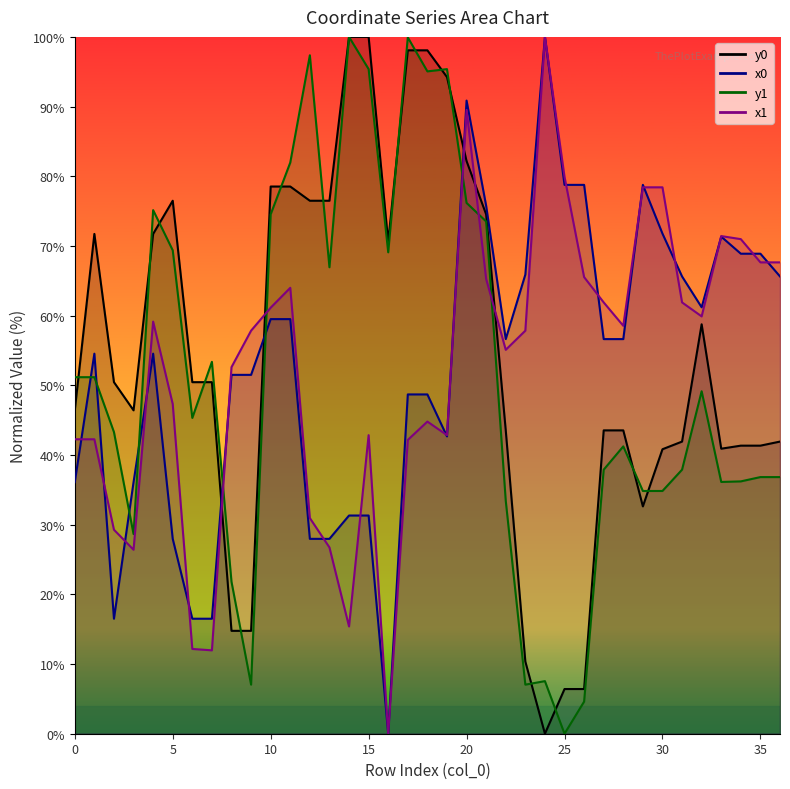

How many intersections are there between x0 and y1?

7